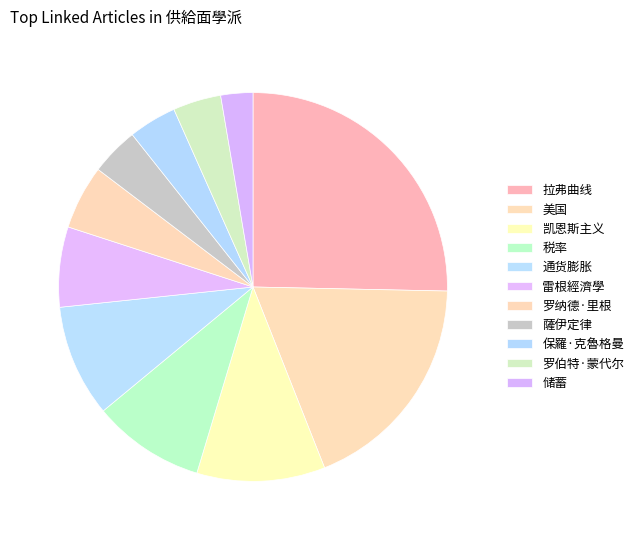

What is the smallest slice in the pie chart?

储蓄